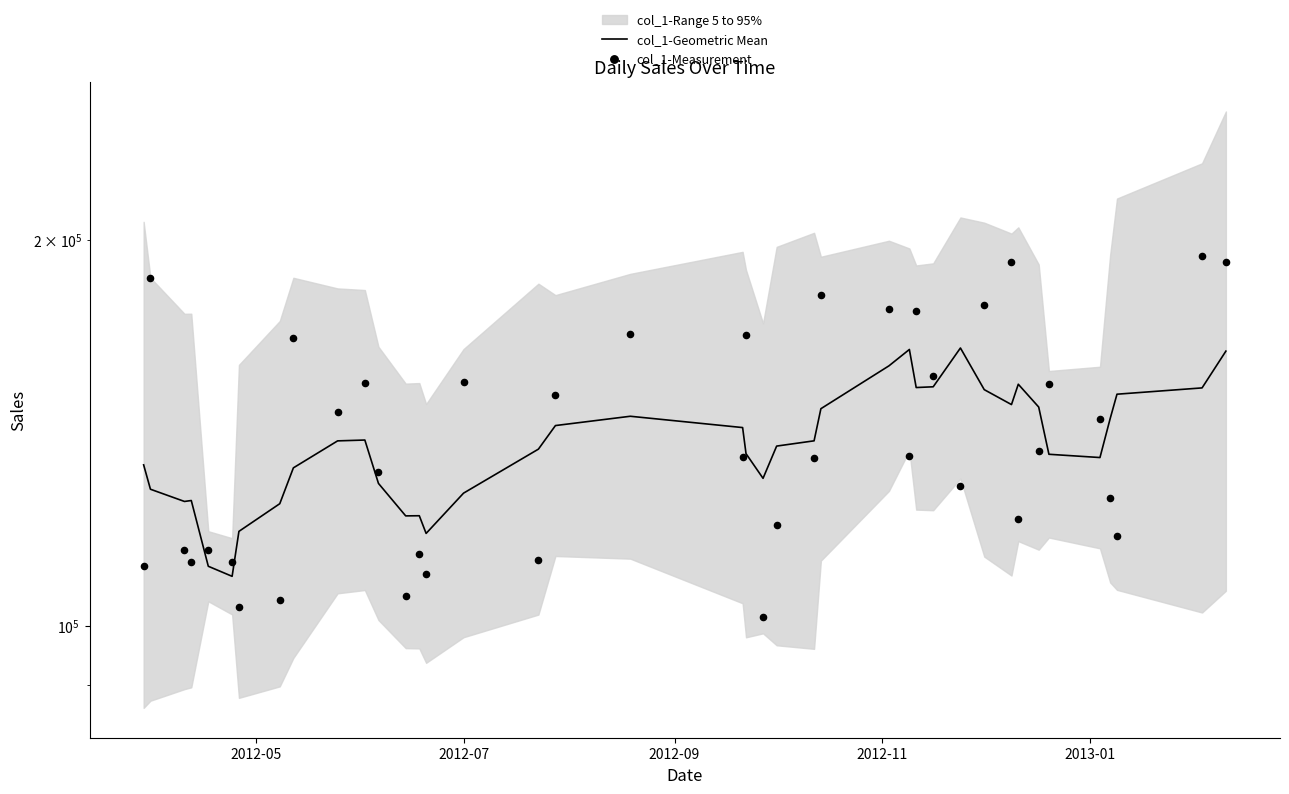

Which series has the largest total across all categories?

col_1-Measurement